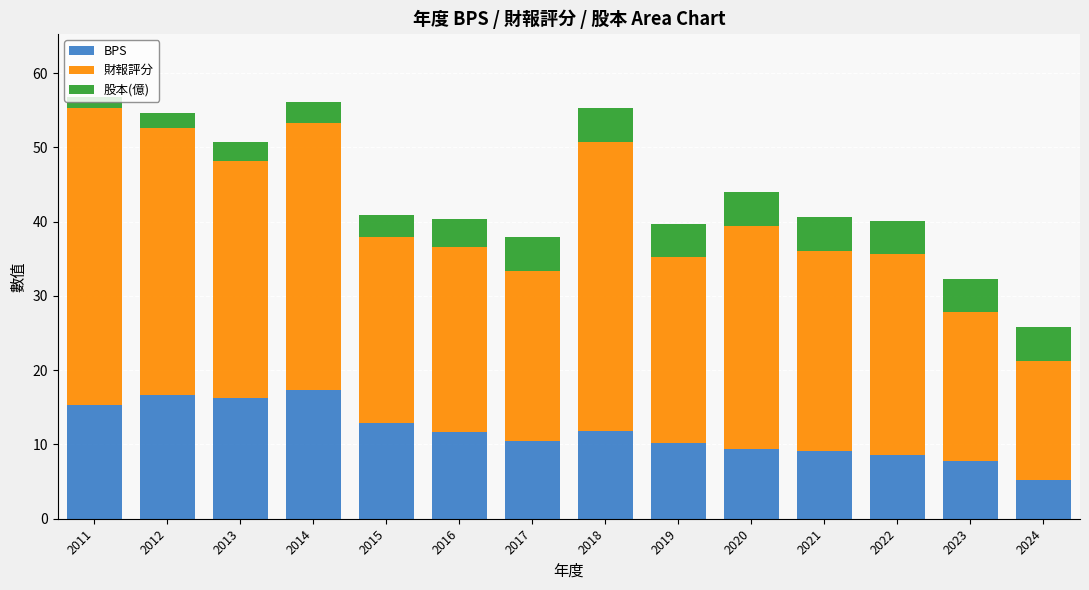

What is the total value across all series at 2014?

56.1